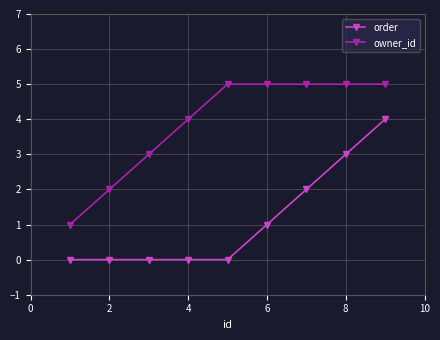

What is the value of the owner_id point at the 9th from the left?

5